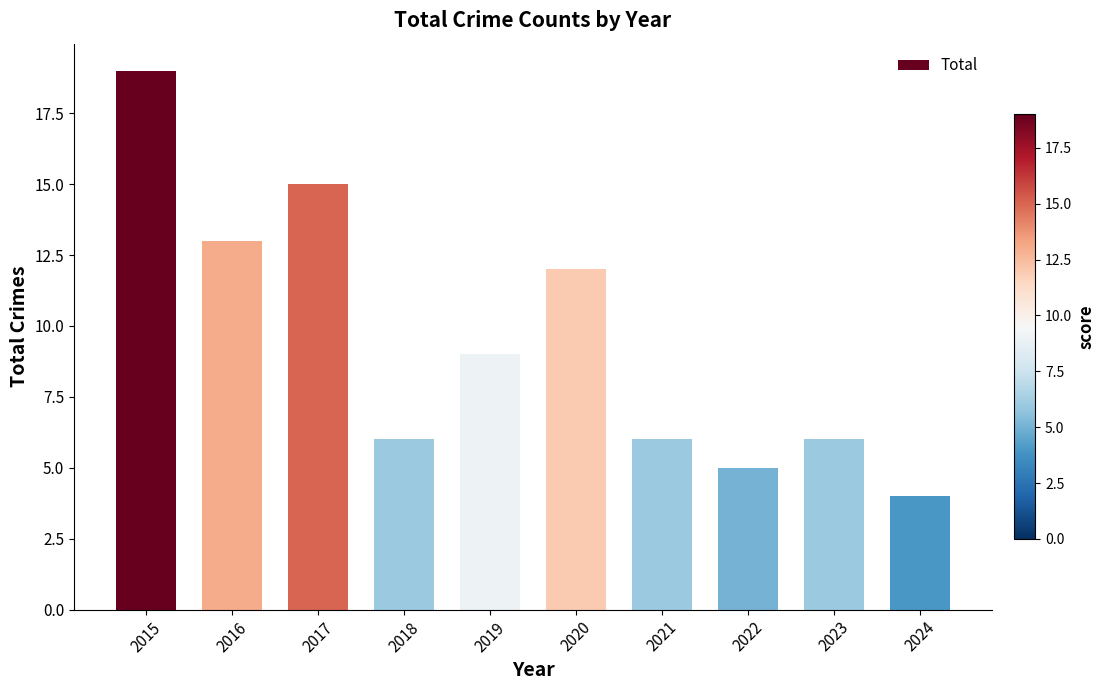

What is the difference between the maximum and minimum values?

15